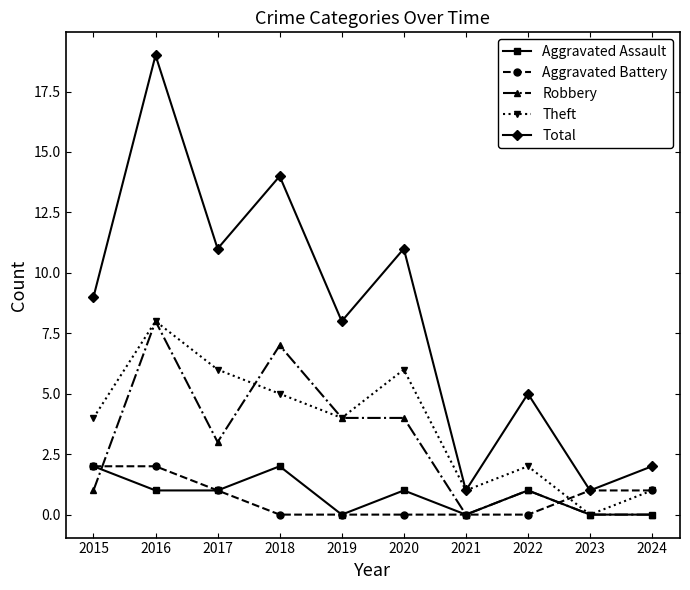

Which category has the highest value across all series?

2016